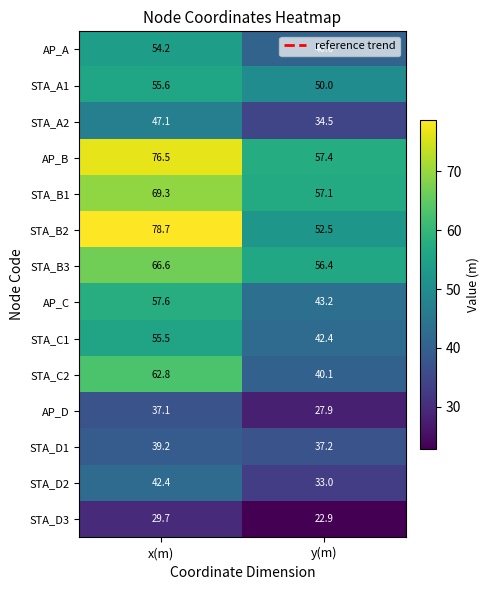

What is the average value of the STA_A2 series?

40.8